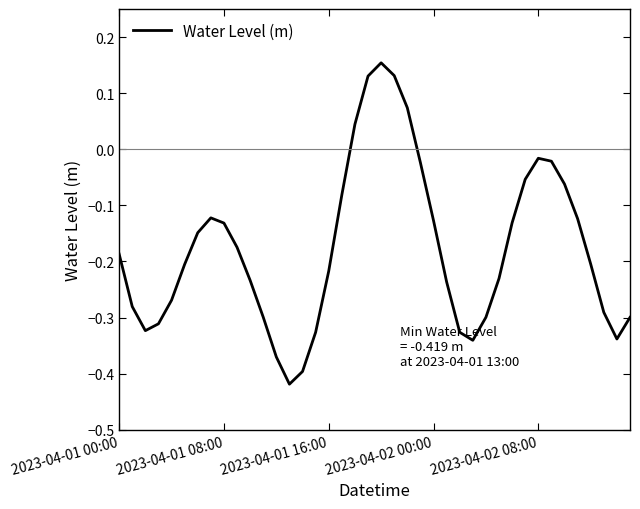

What is the difference between the maximum and minimum values?

0.6